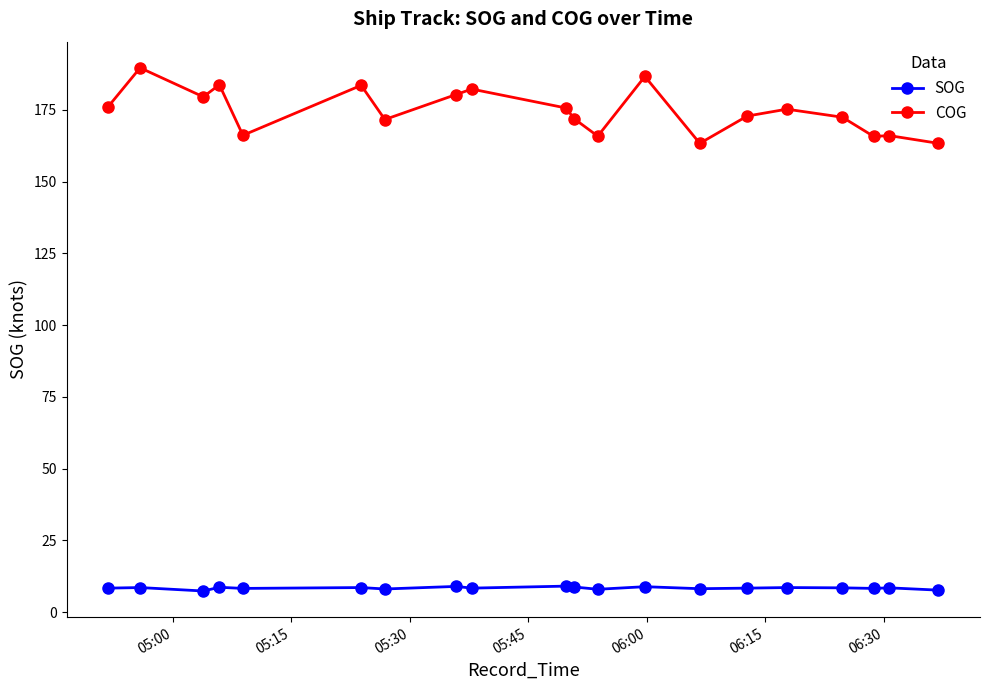

True or false: COG has more than 0 interior local peaks.

True